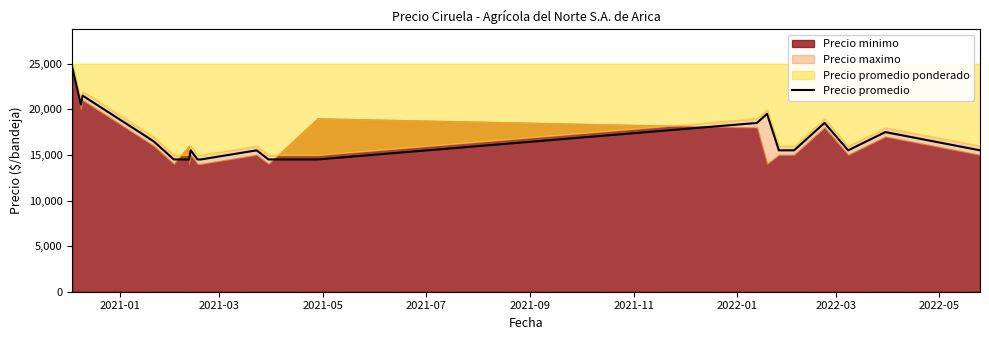

What is the difference between the maximum and second lowest values?

10000